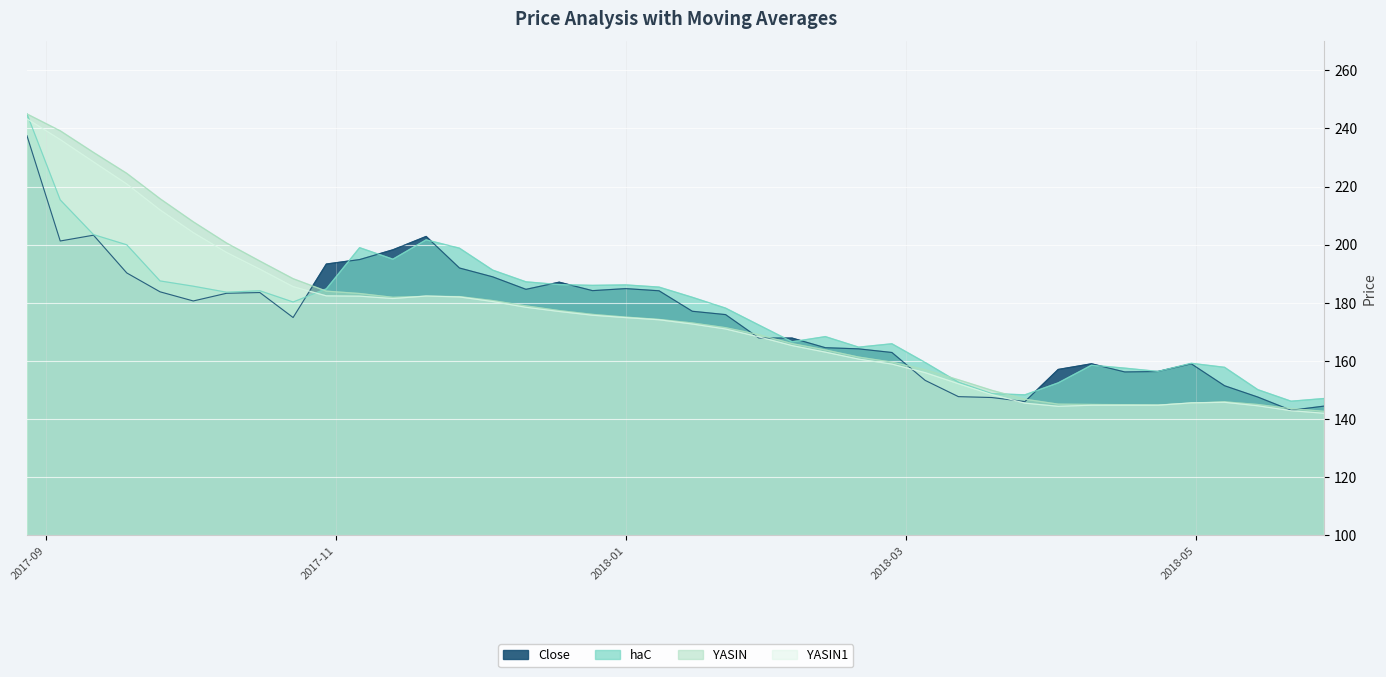

How many data points does each series have?

40